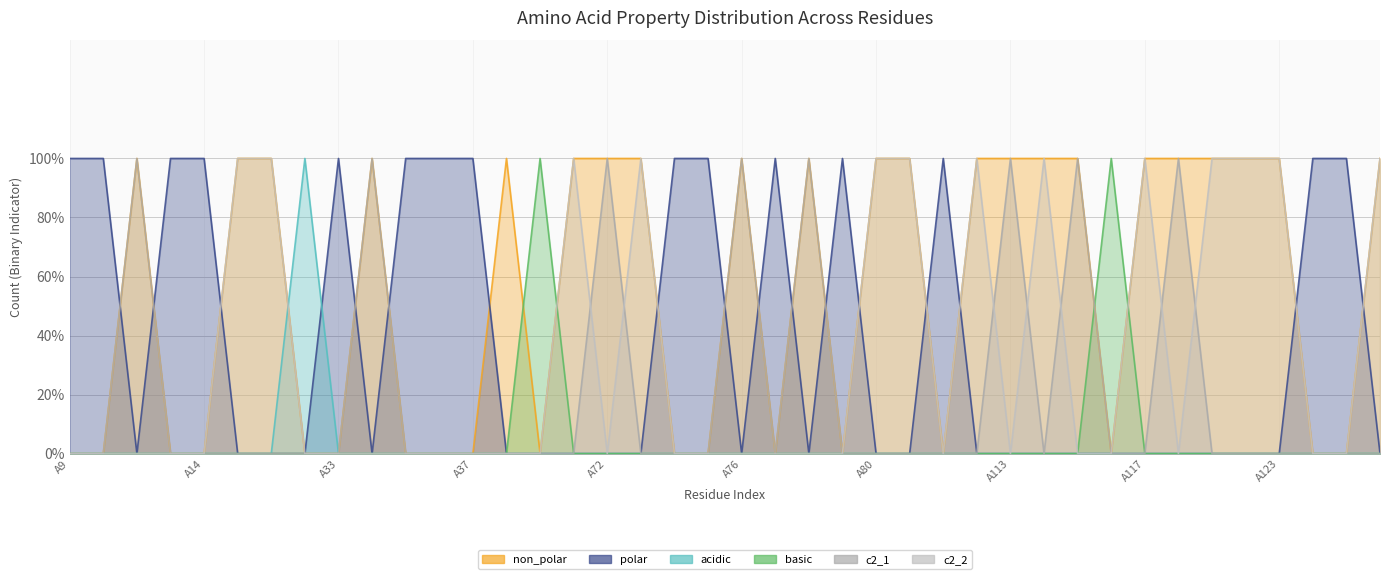

Is the value of c2_1 at A35 greater than the value of non_polar at A30?

No